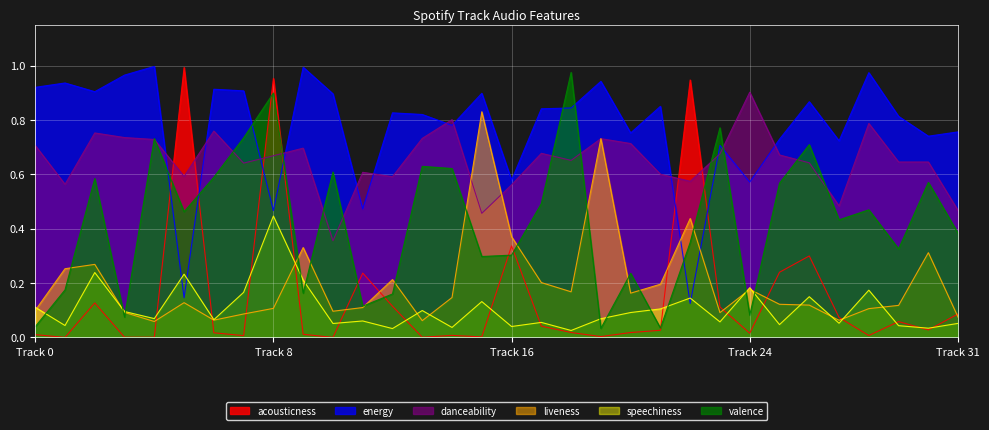

What is the sum of all valence values?

13.6